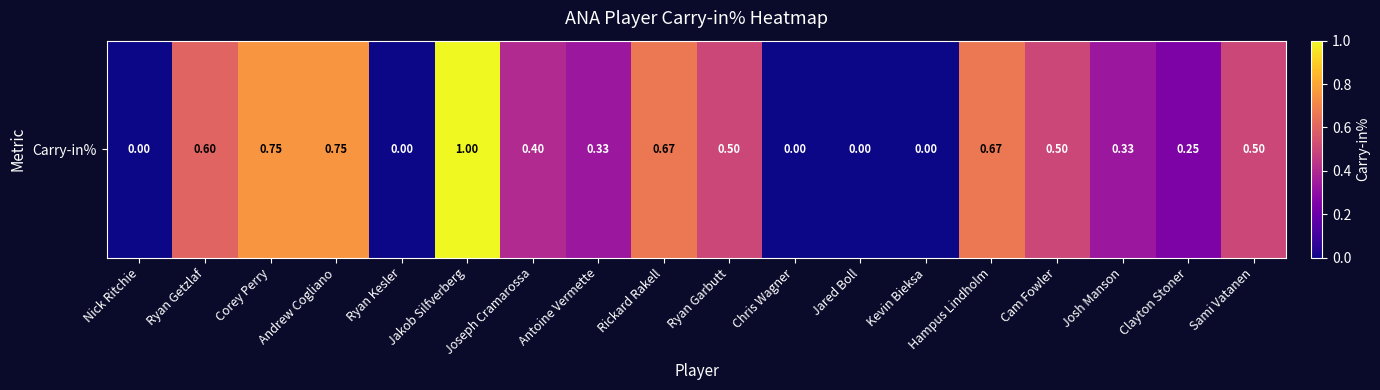

How many distinct data groups are displayed?

1